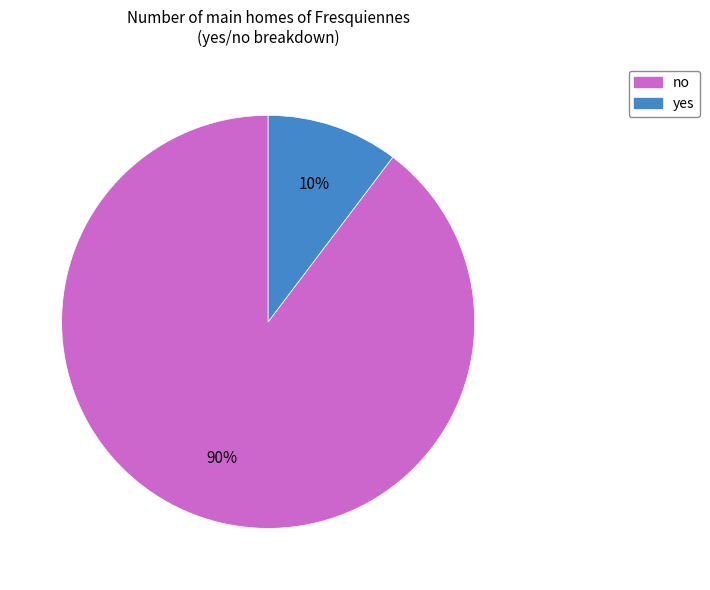

To the nearest percent, what is the average slice percentage?

50%